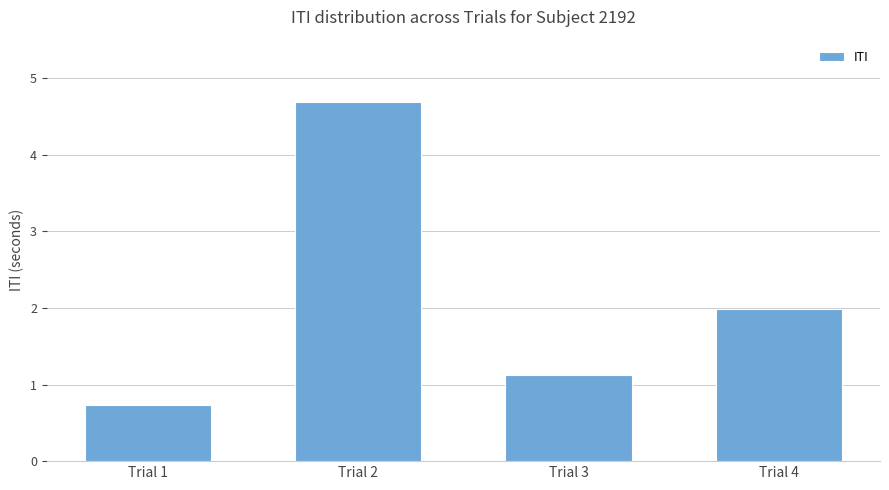

What is the greatest value displayed?

4.7